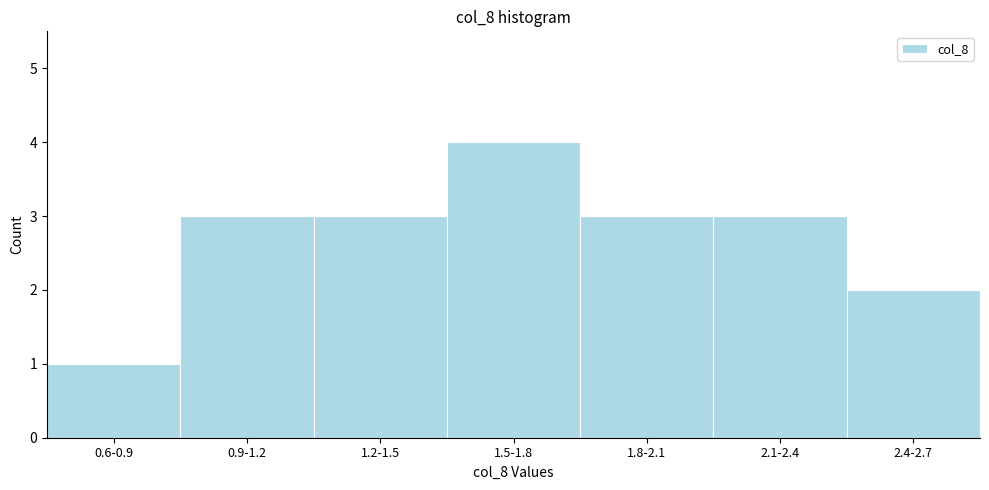

Reading left to right, transcribe all the data shown in this chart.

0.6-0.9=1	0.9-1.2=3	1.2-1.5=3	1.5-1.8=4	1.8-2.1=3	2.1-2.4=3	2.4-2.7=2